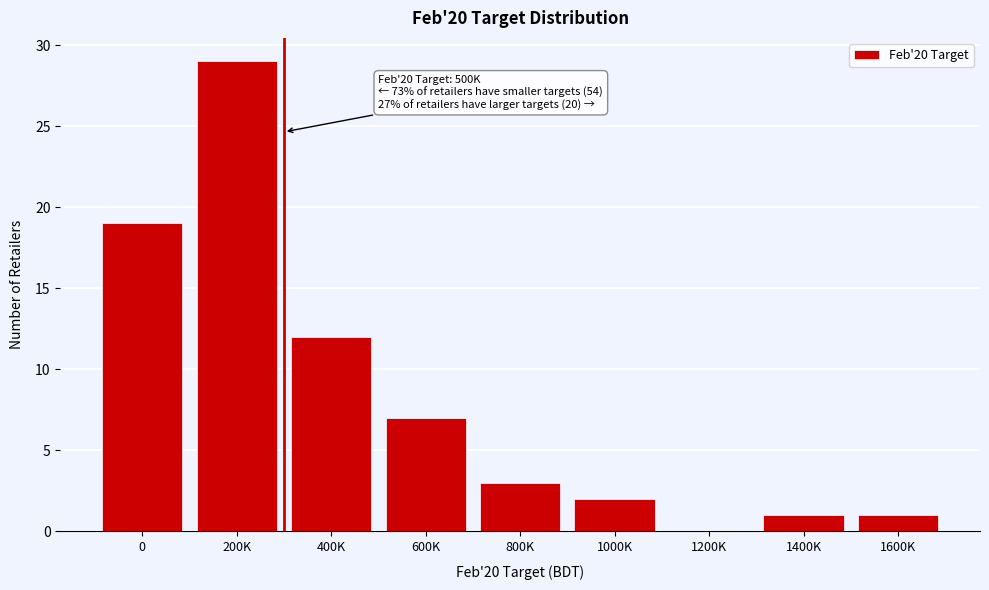

Reading right to left, extract all data points from this chart.

1600K=1	1400K=1	1200K=0	1000K=2	800K=3	600K=7	400K=12	200K=29	0=19